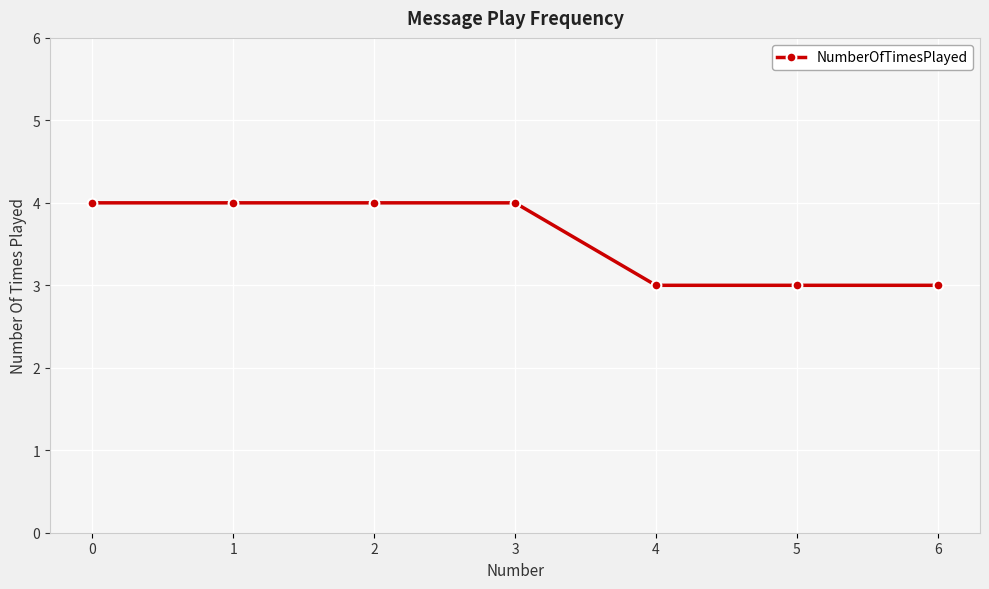

What is the greatest value displayed?

4